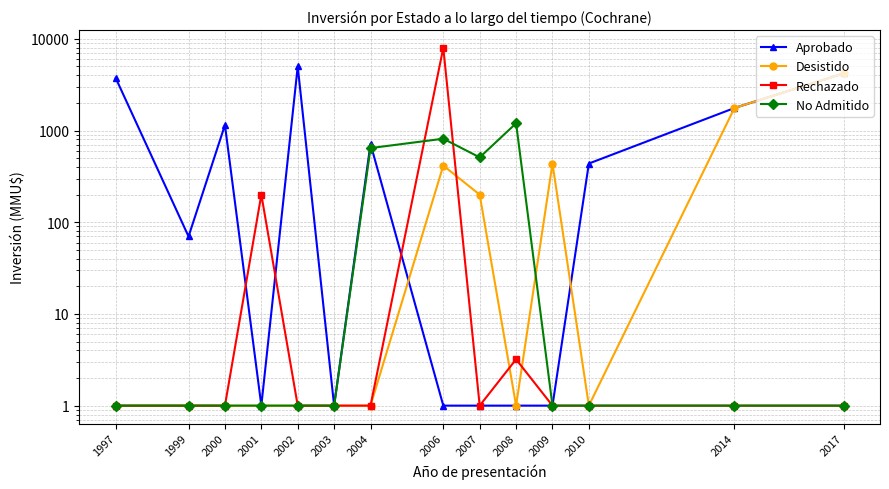

At which category does Rechazado reach its first local peak?

2001